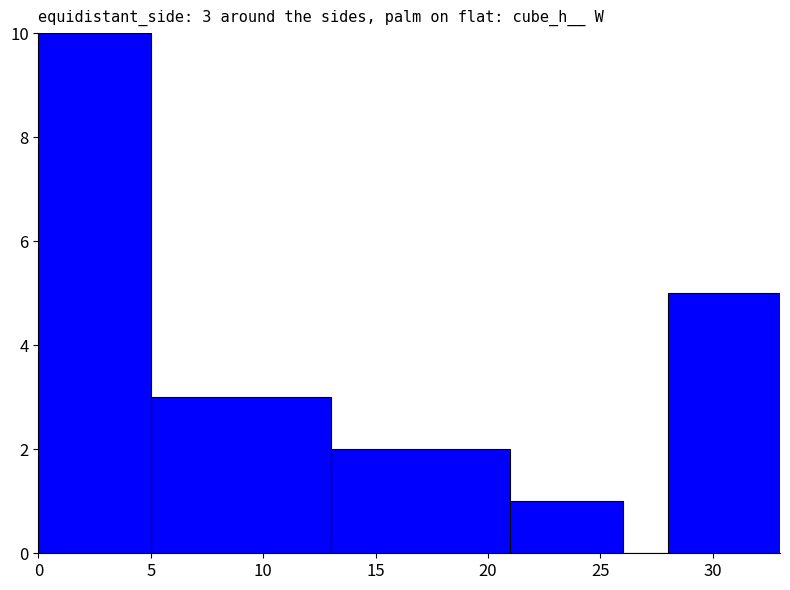

Count the values in the range 1 to 5.

4